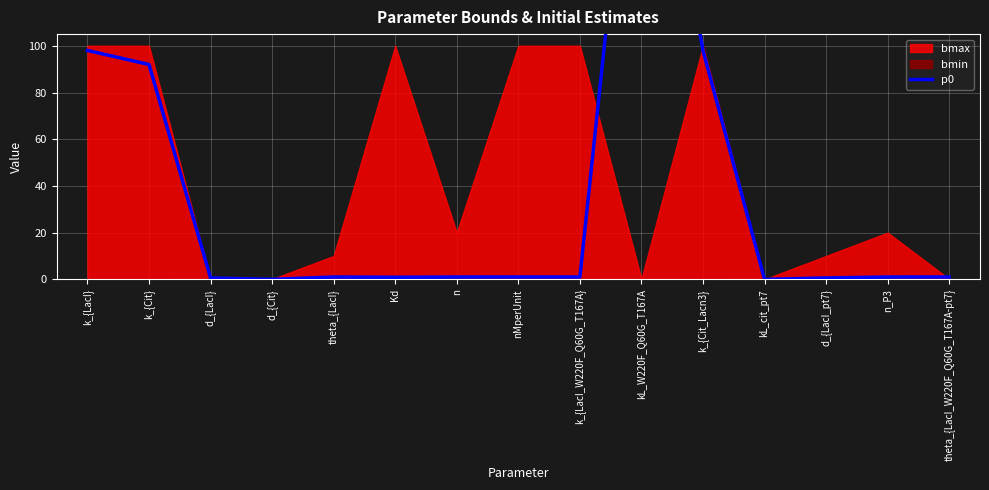

What is the sum of all values?

546.1